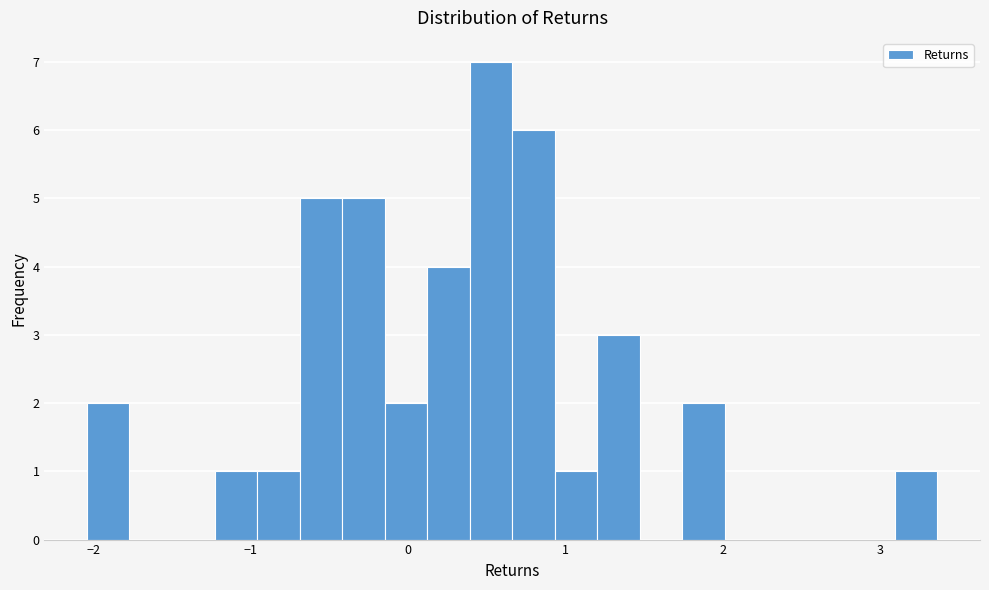

Read against the x-axis, roughly where is the centre of the tallest bar?

0.5